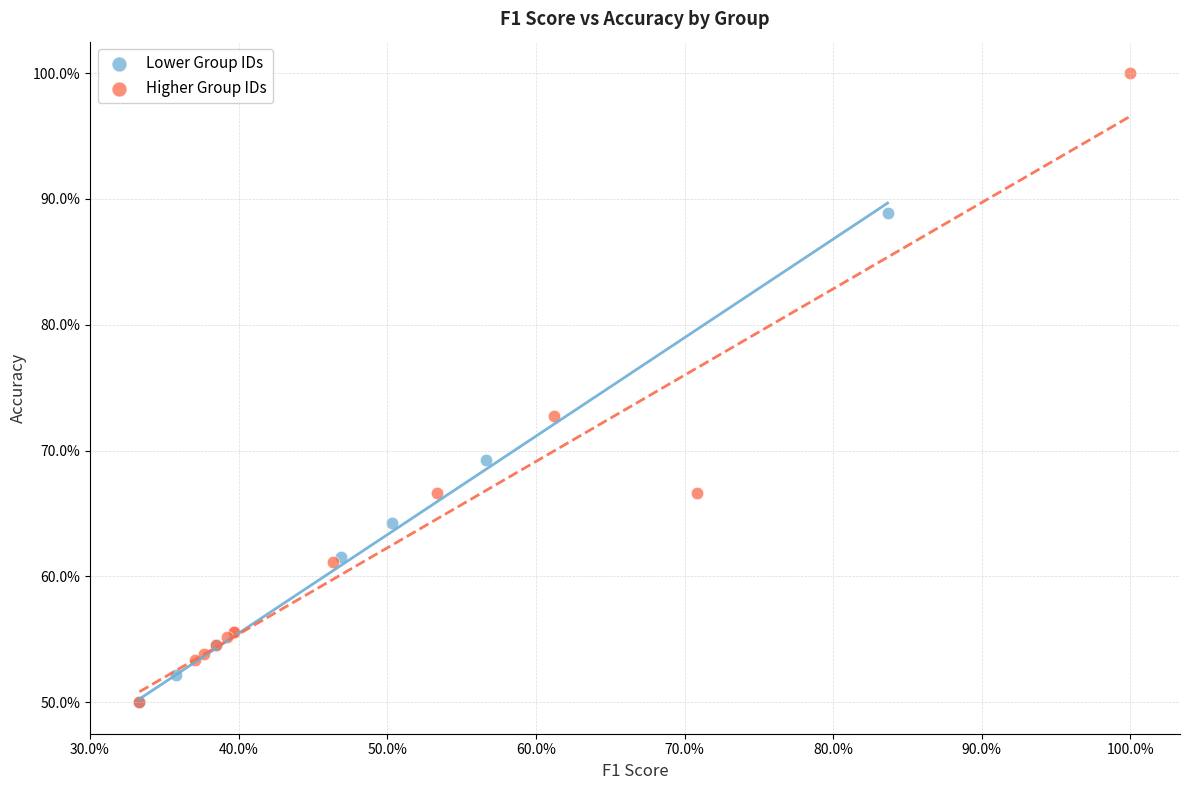

What are all the series names shown in the legend?

Lower Group IDs, Higher Group IDs